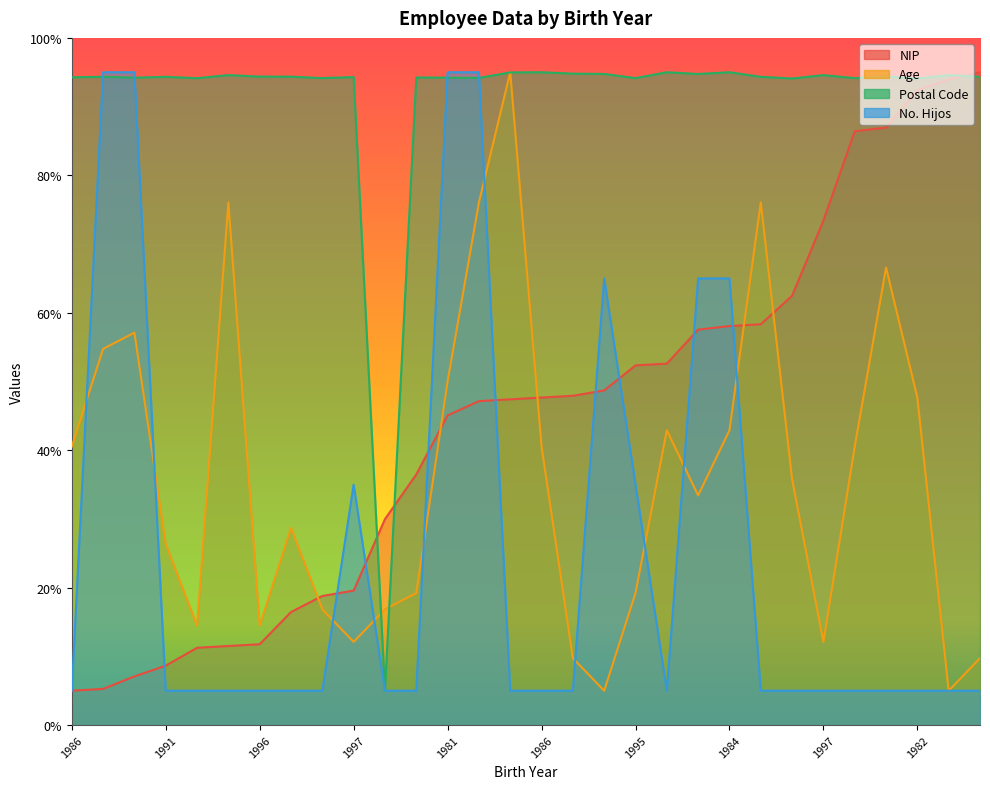

What is the difference between the NIP values at 1995 and 1988?

5.2